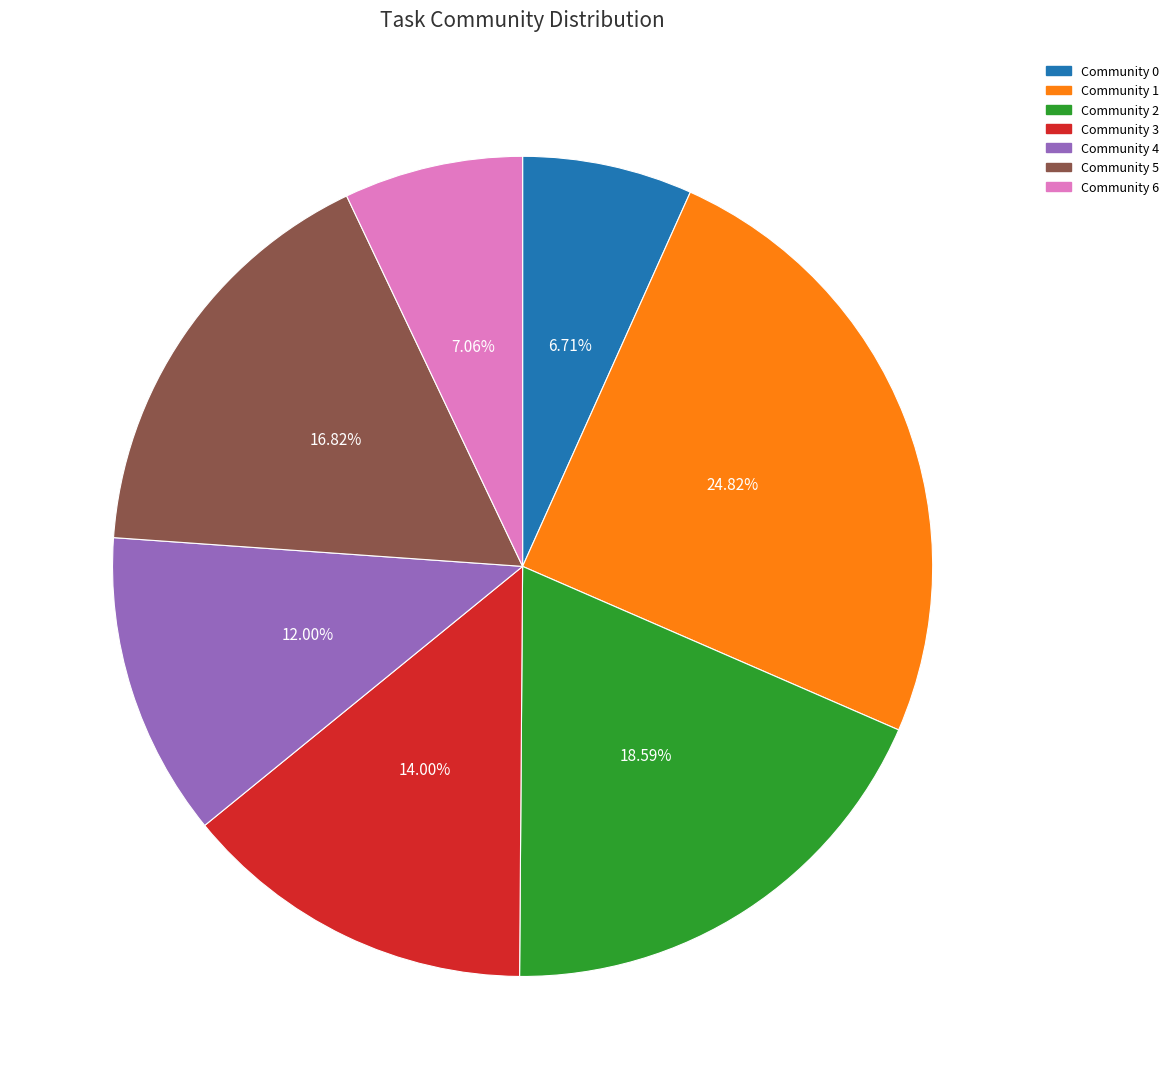

Count the number of slices in the pie.

7